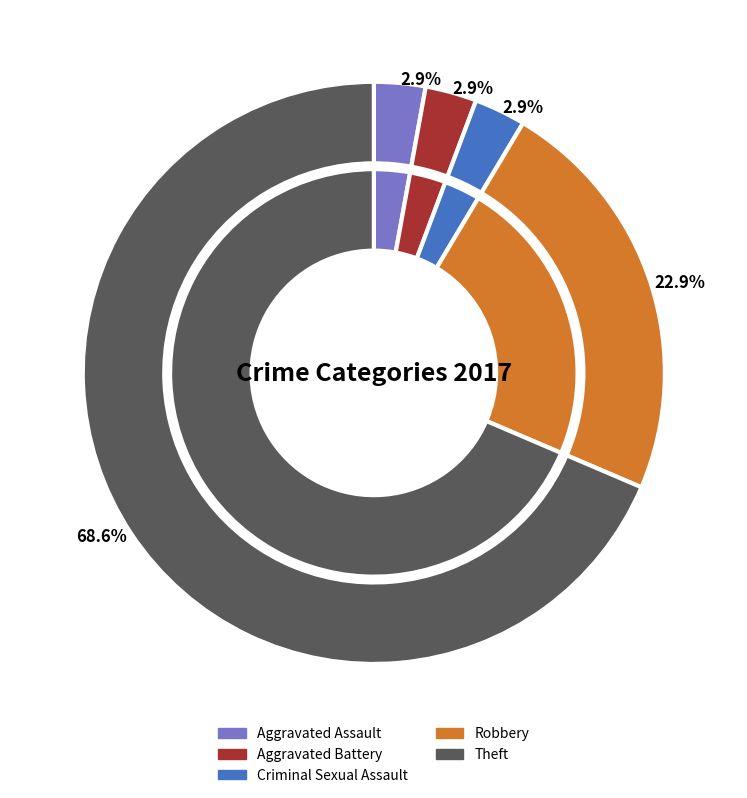

How many slices are in this pie chart?

5